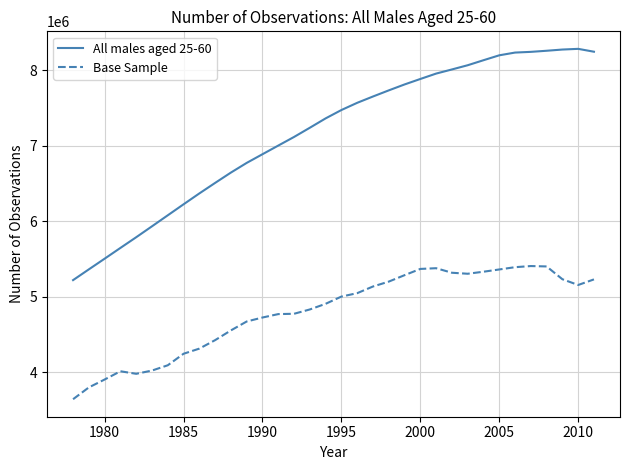

True or false: Base Sample and All males aged 25-60 cross at least once.

False